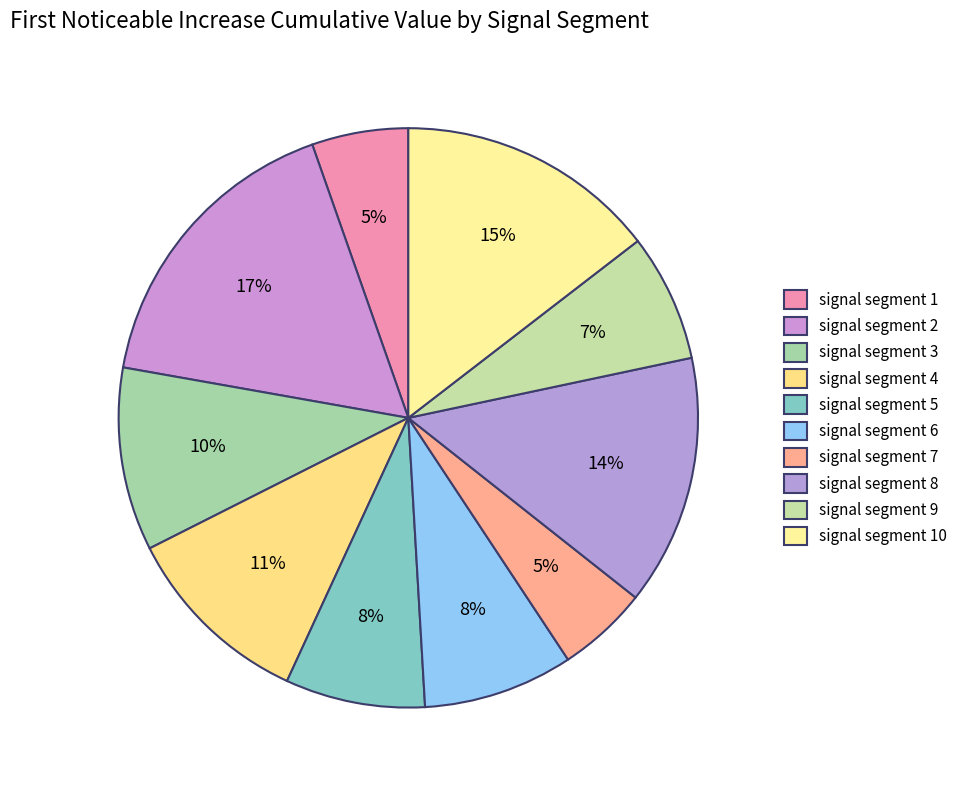

Rank the categories by value from lowest to highest.

signal segment 7, signal segment 1, signal segment 9, signal segment 5, signal segment 6, signal segment 3, signal segment 4, signal segment 8, signal segment 10, signal segment 2